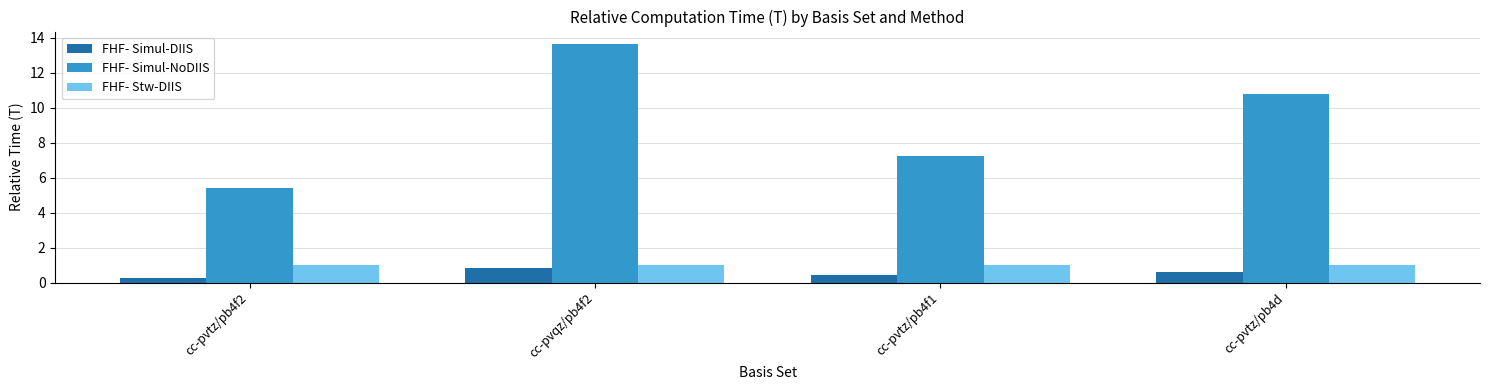

What are all the series names shown in the legend?

FHF- Simul-DIIS, FHF- Simul-NoDIIS, FHF- Stw-DIIS